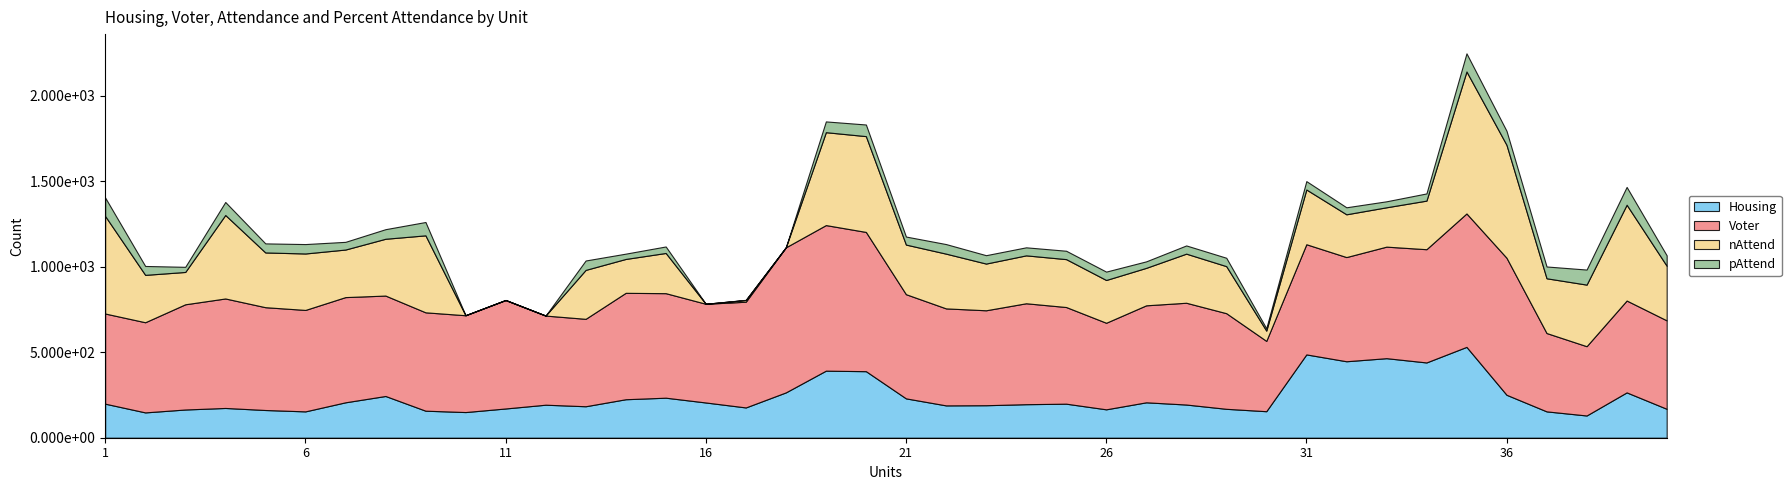

Reading left to right, transcribe all the data shown in this chart.

Housing: 1=199	2=148	3=165	4=174	5=162	6=154	7=207	8=244	9=158	10=150	11=171	12=193	13=184	14=225	15=234	16=206	17=177	18=265	19=392	20=389	21=230	22=189	23=190	24=196	25=199	26=166	27=207	28=194	29=169	30=155	31=487	32=447	33=465	34=440	35=531	36=251	37=154	38=130	39=265	40=169
Voter: 1=527	2=527	3=615	4=640	5=601	6=593	7=615	8=587	9=575	10=566	11=634	12=521	13=511	14=622	15=611	16=577	17=618	18=848	19=851	20=814	21=609	22=567	23=555	24=590	25=565	26=506	27=567	28=595	29=559	30=411	31=644	32=609	33=652	34=662	35=780	36=801	37=458	38=405	39=537	40=517
nAttend: 1=570	2=277	3=189	4=488	5=320	6=330	7=278	8=332	9=450	10=0	11=0	12=0	13=286	14=198	15=235	16=0	17=10	18=0	19=543	20=560	21=290	22=320	23=273	24=280	25=280	26=250	27=219	28=287	29=275	30=60	31=320	32=250	33=230	34=284	35=830	36=660	37=320	38=360	39=560	40=319
pAttend: 1=108	2=52	3=30	4=76	5=53	6=55	7=45	8=56	9=78	10=0	11=0	12=0	13=55	14=31	15=38	16=0	17=1	18=0	19=63	20=68	21=47	22=56	23=49	24=47	25=49	26=49	27=38	28=48	29=49	30=14	31=49	32=41	33=35	34=42	35=106	36=82	37=69	38=88	39=104	40=61